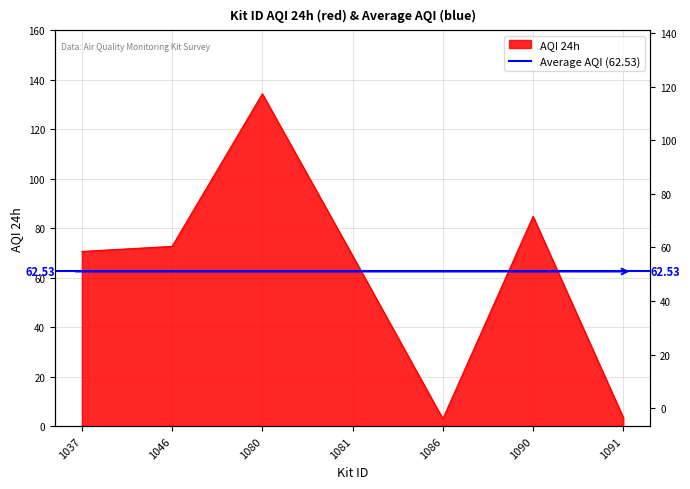

What is the value of the 6th point from the left?

84.8